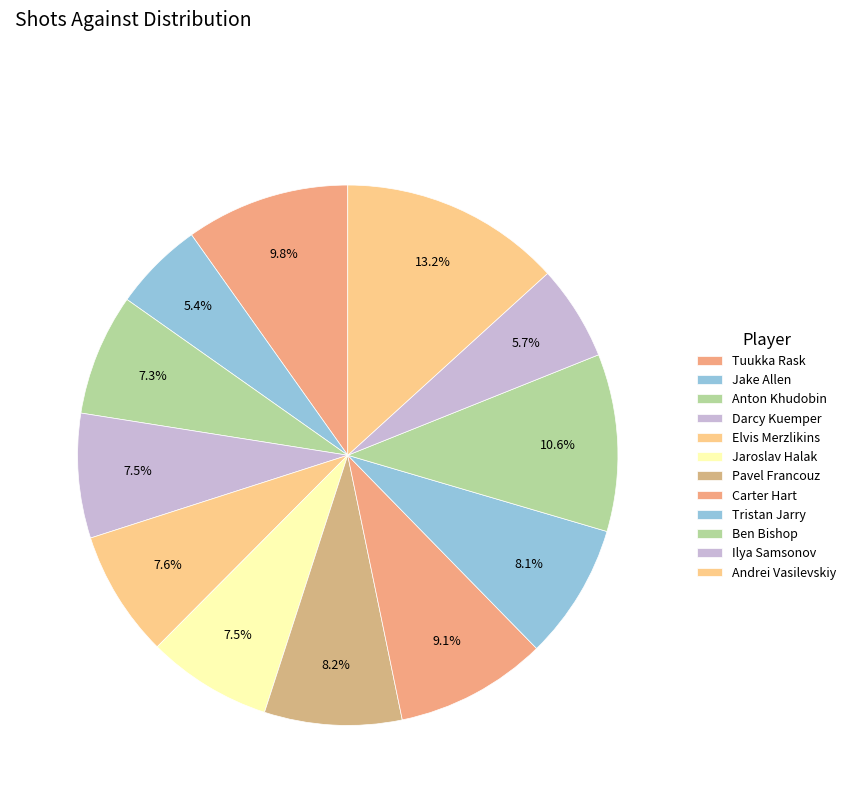

Approximately how many times larger is the value at Anton Khudobin compared to Elvis Merzlikins?

1.0